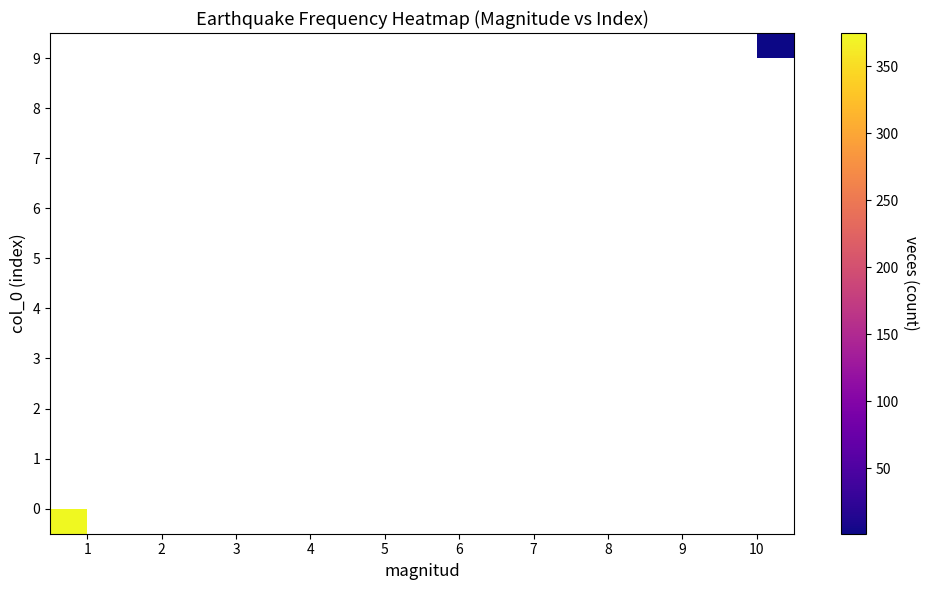

How many values in 9 are above zero?

1